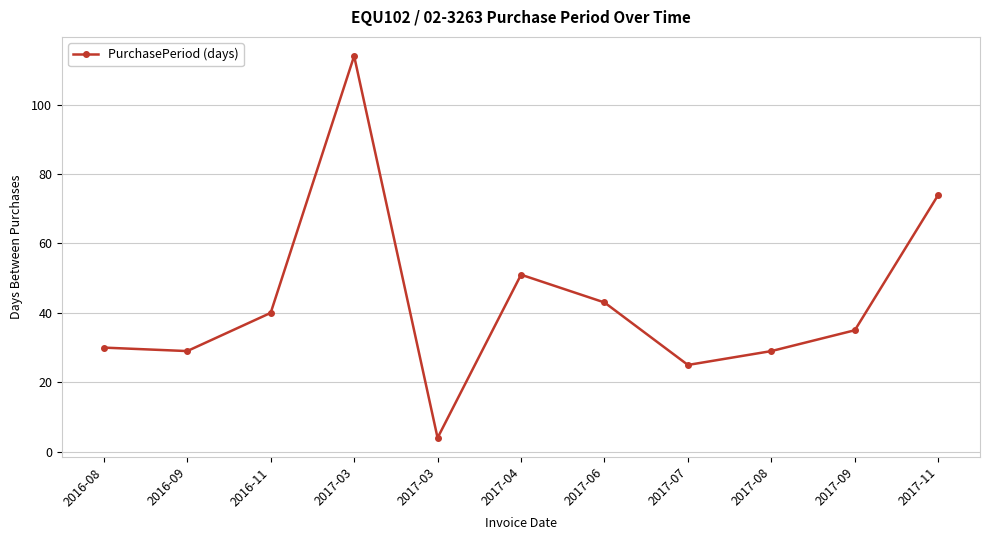

Reading left to right, what are all the values shown in this chart?

2016-08=30	2016-09=29	2016-11=40	2017-03=114	2017-03=4	2017-04=51	2017-06=43	2017-07=25	2017-08=29	2017-09=35	2017-11=74